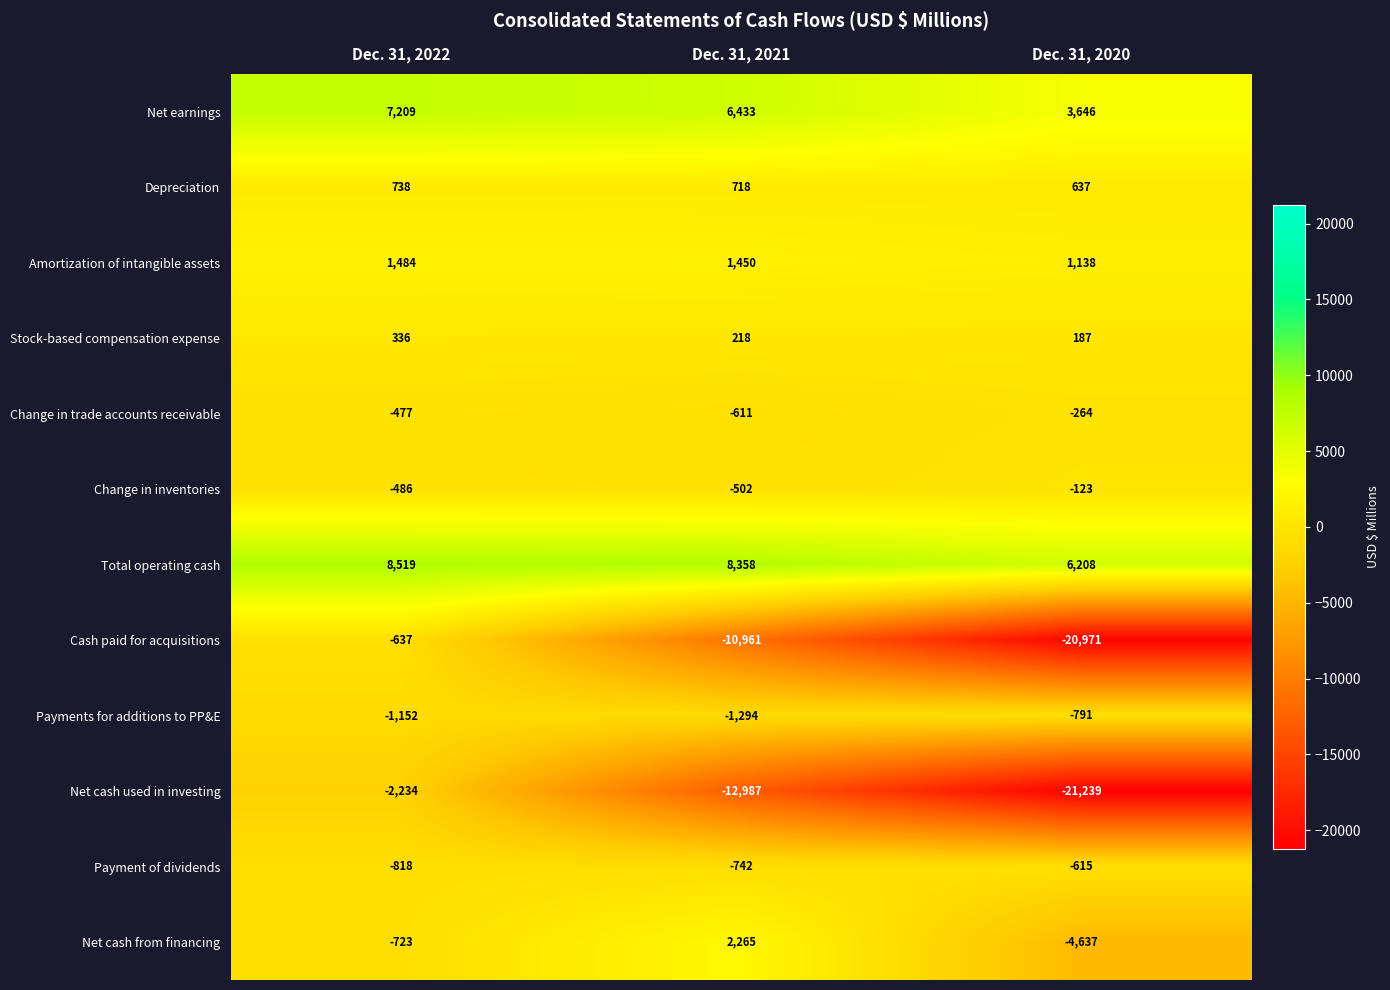

What is the minimum value shown in the chart?

-21239